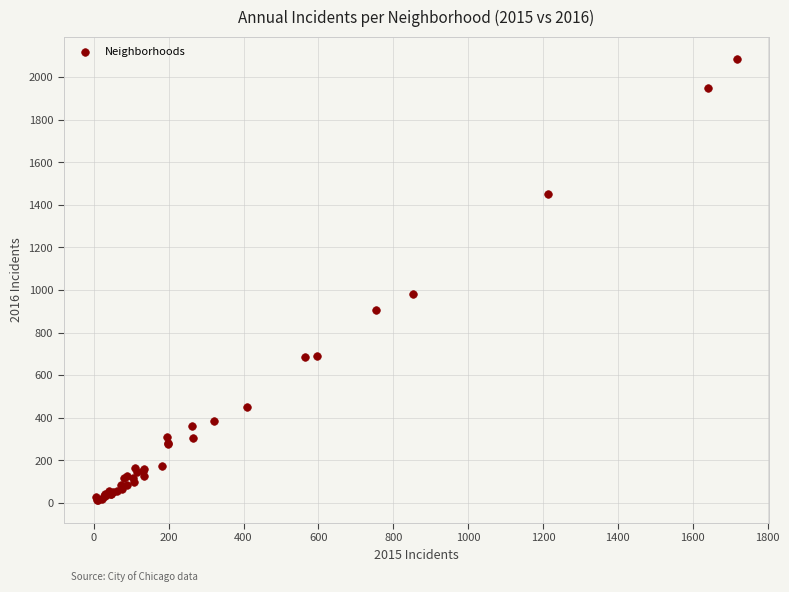

What Y value in the scatter plot is closest to 1048?

983